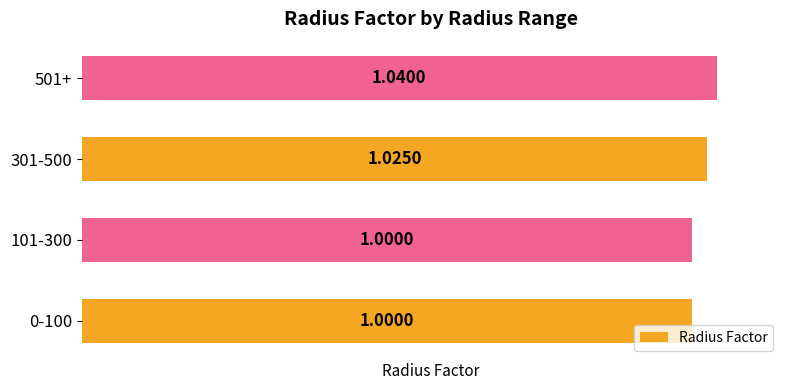

What is the sum of all values?

4.1